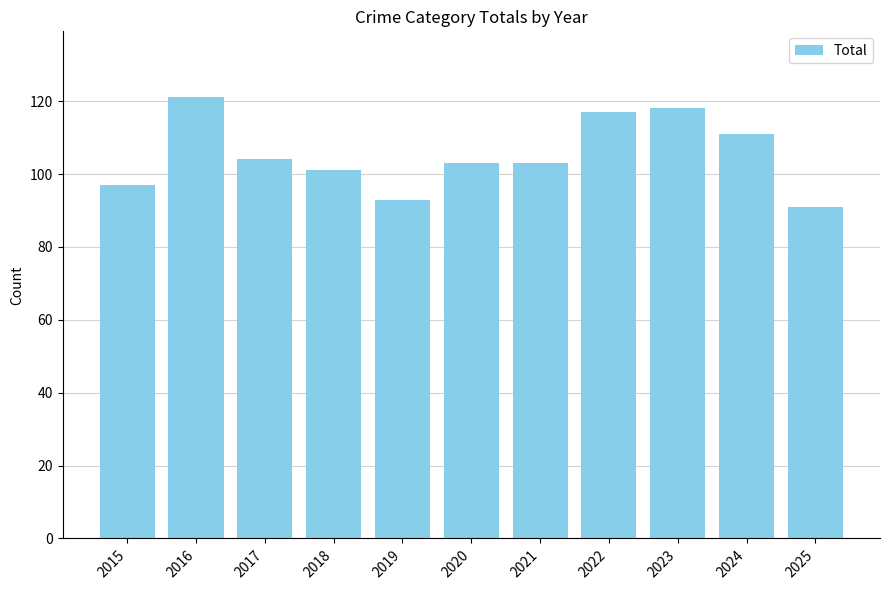

What is the difference between the maximum and minimum values?

30